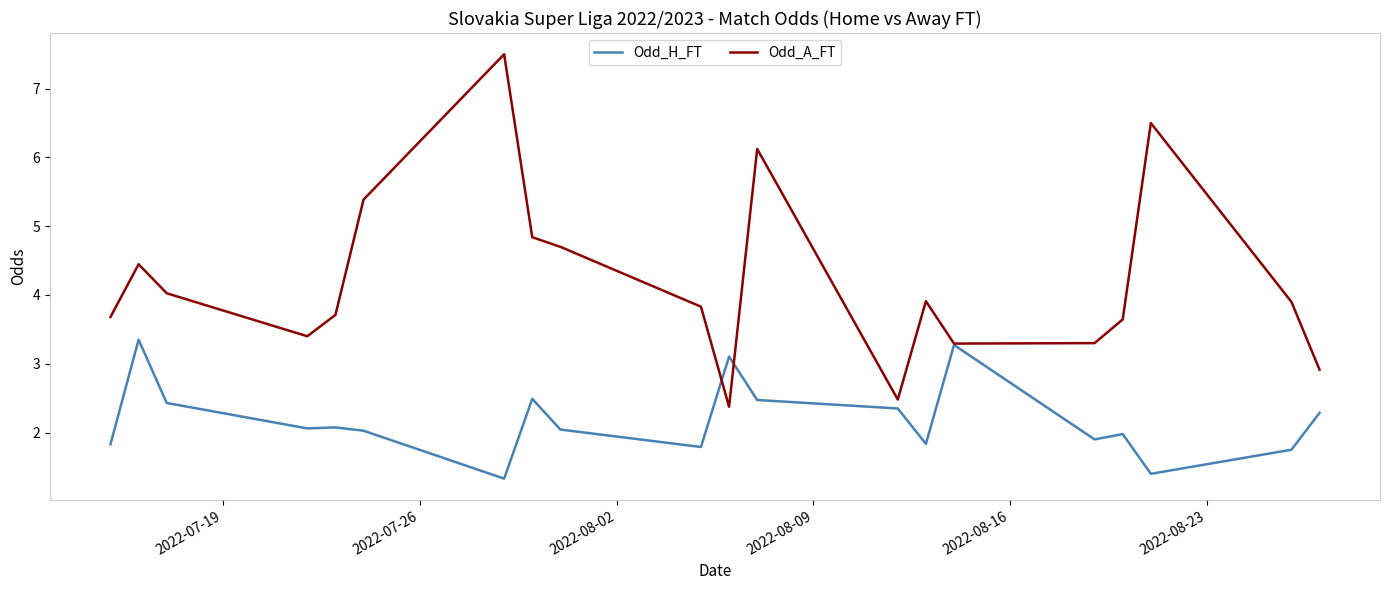

Which series has the widest spread of values?

Odd_A_FT